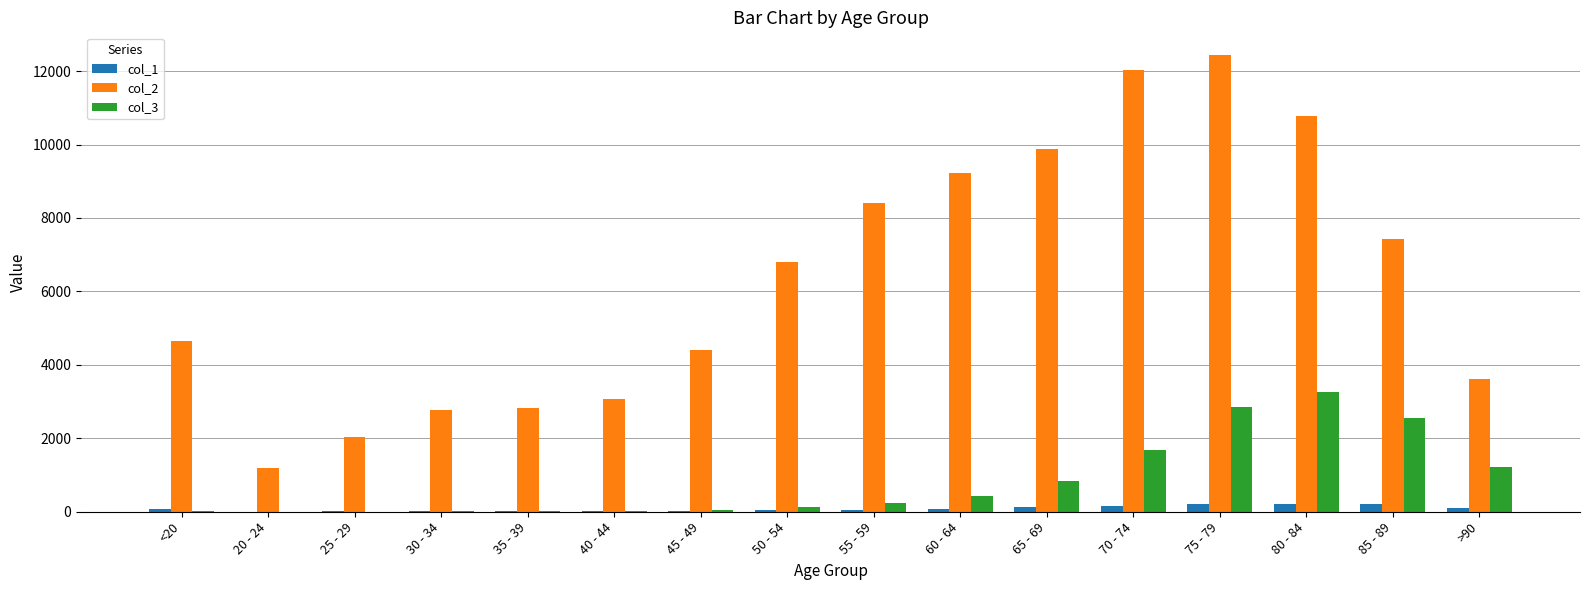

The value of col_3 at 75 - 79 is 4012. True or false?

False